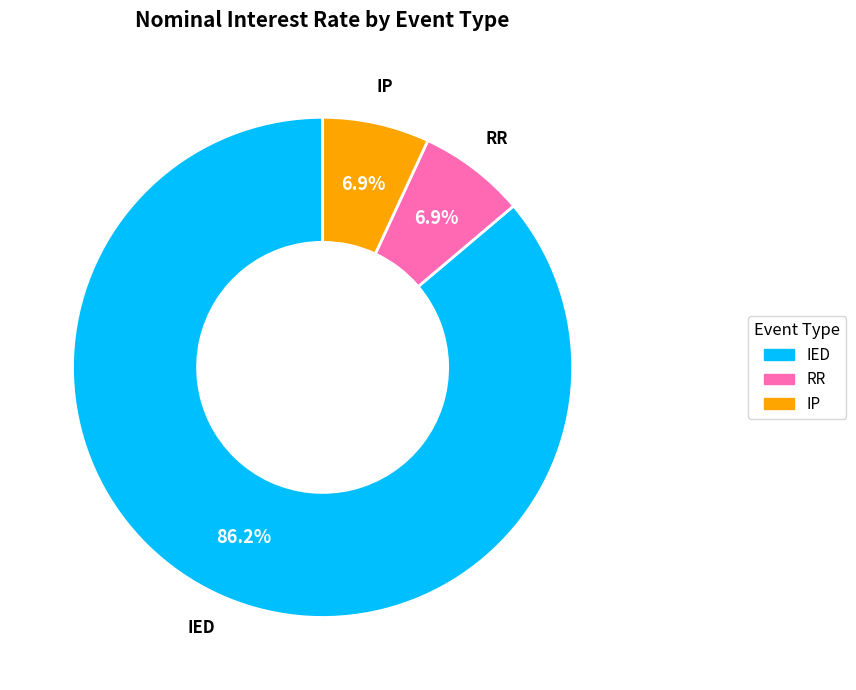

What is the ratio of the value at IED to the value at RR?

12.5